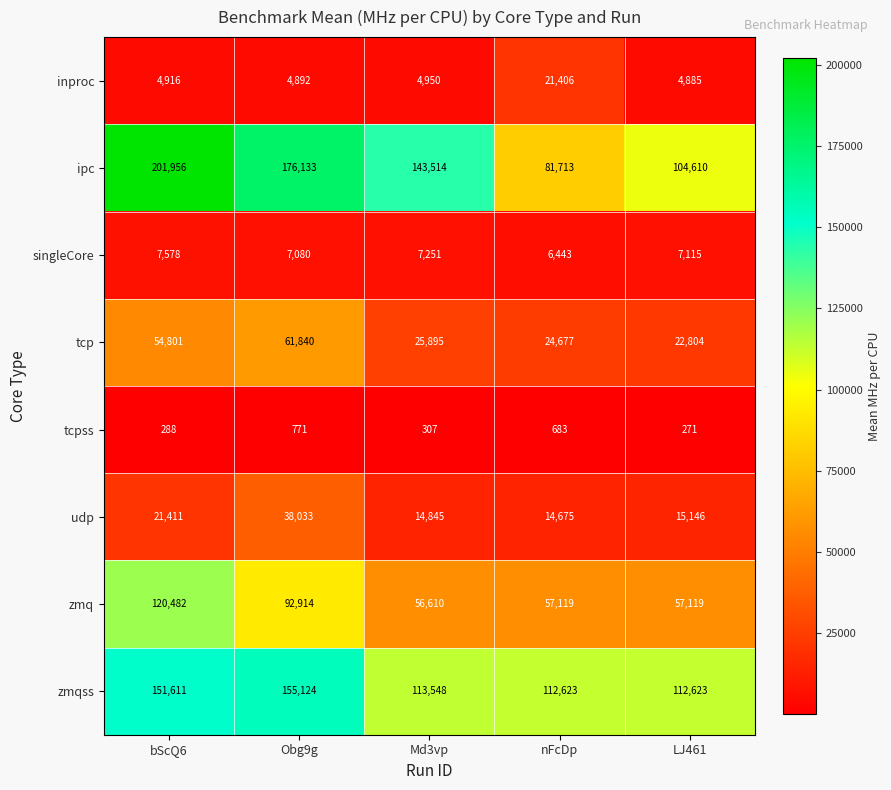

Where is udp nearest to the value 26354?

bScQ6